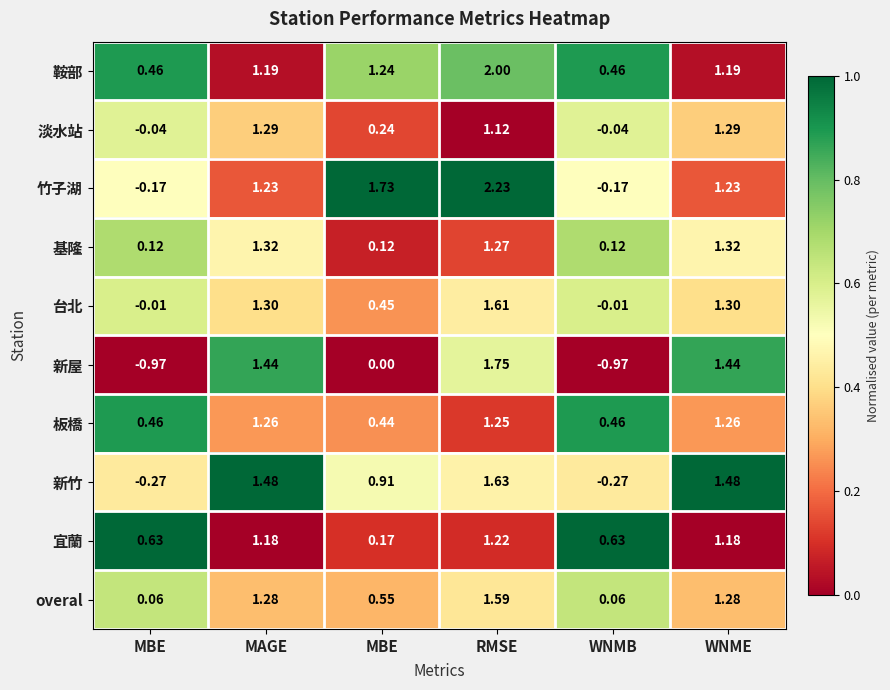

Reading right to left, transcribe all the data shown in this chart.

鞍部: WNME=1.2	WNMB=0.5	RMSE=2.0	MBE=1.2	MAGE=1.2	MBE=0.5
淡水站: WNME=1.3	WNMB=-0.0	RMSE=1.1	MBE=0.2	MAGE=1.3	MBE=-0.0
竹子湖: WNME=1.2	WNMB=-0.2	RMSE=2.2	MBE=1.7	MAGE=1.2	MBE=-0.2
基隆: WNME=1.3	WNMB=0.1	RMSE=1.3	MBE=0.1	MAGE=1.3	MBE=0.1
台北: WNME=1.3	WNMB=-0.0	RMSE=1.6	MBE=0.5	MAGE=1.3	MBE=-0.0
新屋: WNME=1.4	WNMB=-1.0	RMSE=1.8	MBE=0.0	MAGE=1.4	MBE=-1.0
板橋: WNME=1.3	WNMB=0.5	RMSE=1.2	MBE=0.4	MAGE=1.3	MBE=0.5
新竹: WNME=1.5	WNMB=-0.3	RMSE=1.6	MBE=0.9	MAGE=1.5	MBE=-0.3
宜蘭: WNME=1.2	WNMB=0.6	RMSE=1.2	MBE=0.2	MAGE=1.2	MBE=0.6
overal: WNME=1.3	WNMB=0.1	RMSE=1.6	MBE=0.6	MAGE=1.3	MBE=0.1